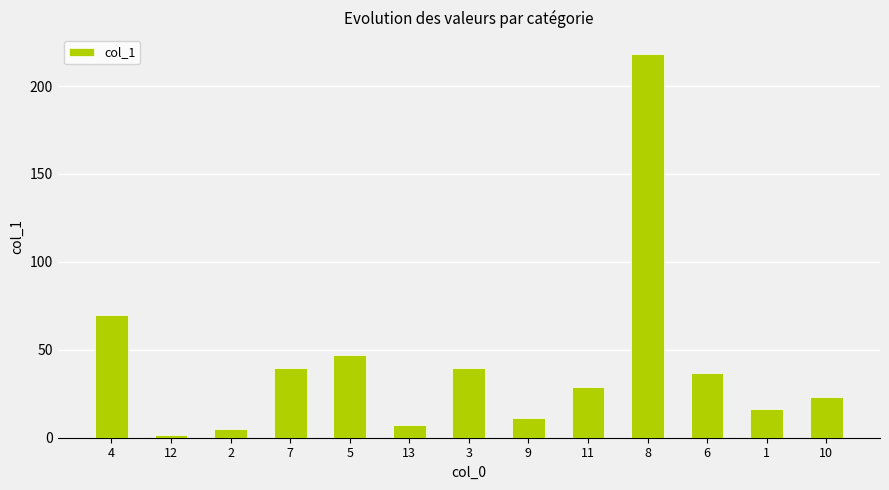

What is the difference between the maximum and second lowest values?

212.9